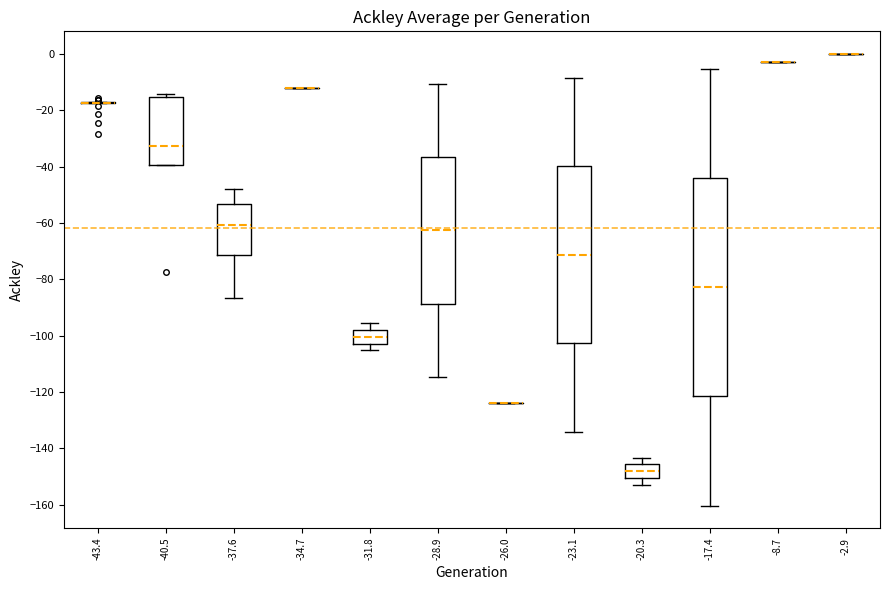

Comparing the boxes themselves (not the whiskers), which one is the tallest?

-17.4